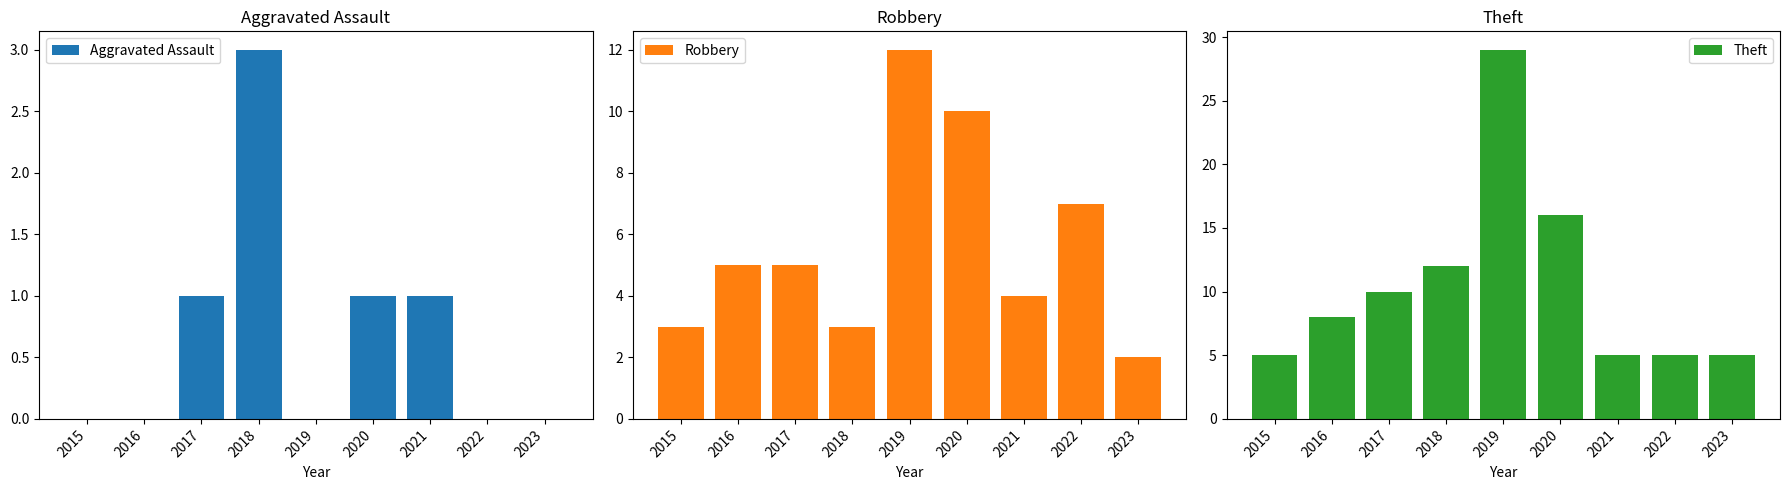

What is the sum of the Theft values at 2019 and 2022?

34